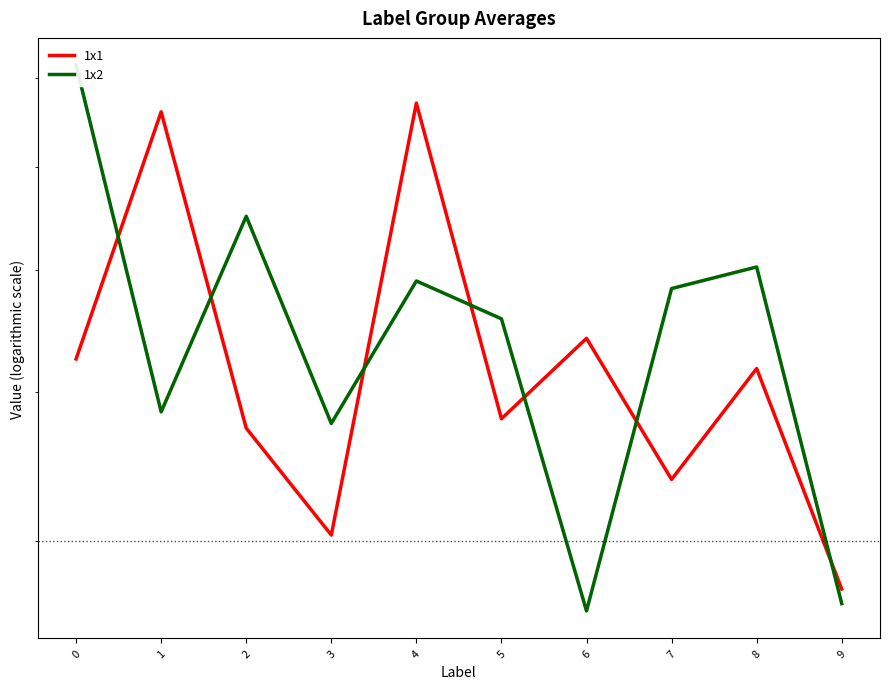

What is the difference between the highest and lowest values at 7?

14.5